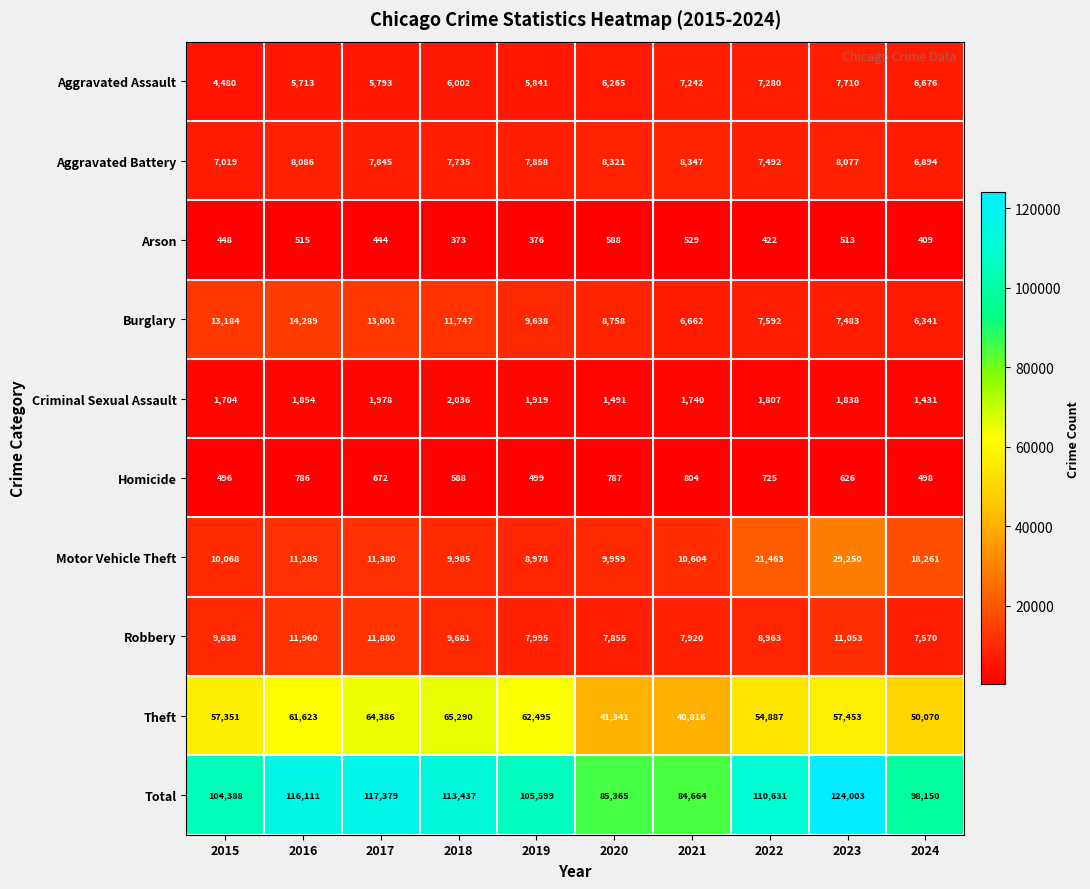

Is it true that Criminal Sexual Assault equals 596 at 2016?

False